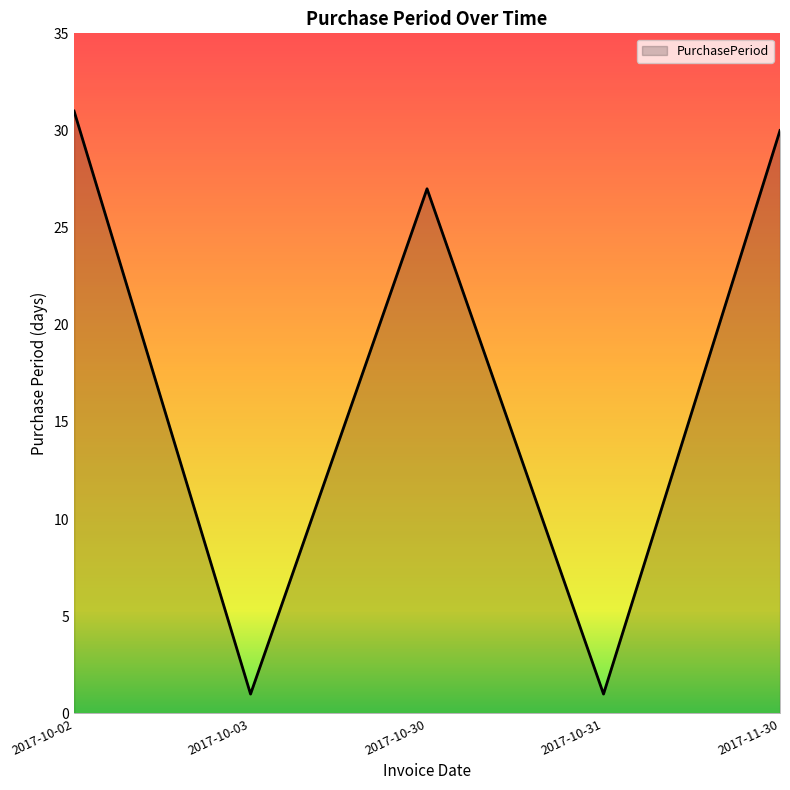

How many distinct data groups are displayed?

1